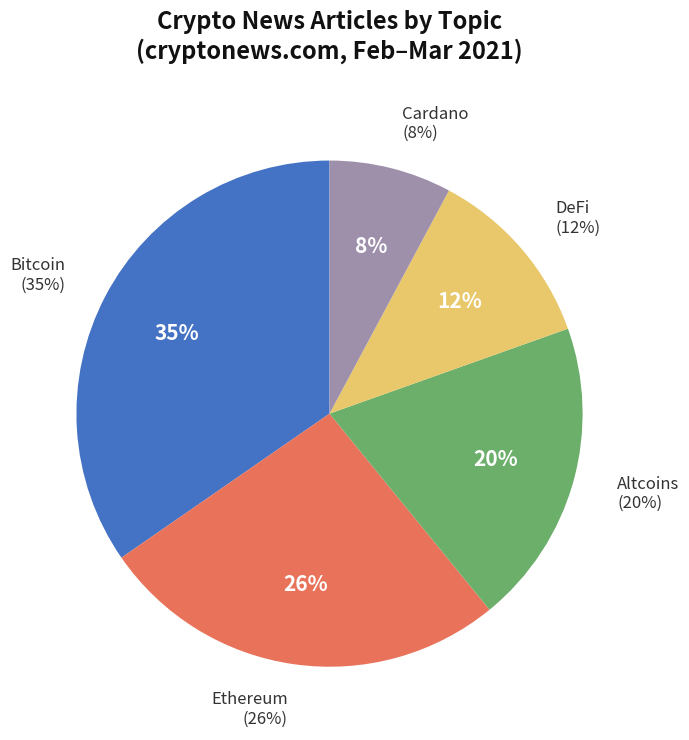

To the nearest percent, what portion does Cardano represent?

8%